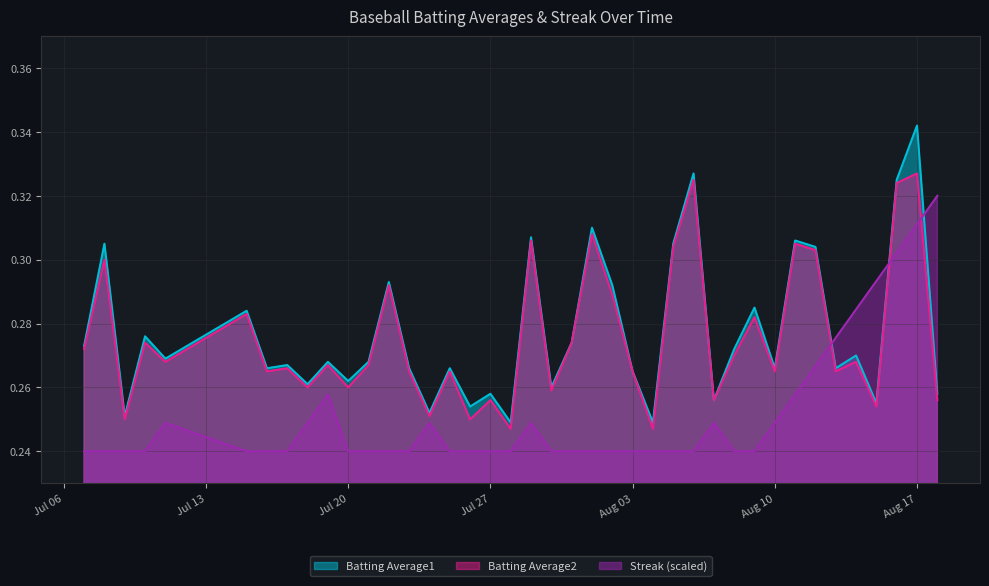

What is the sum of the Batting Average2 values at 2010-07-24 and 2010-08-10?

0.5